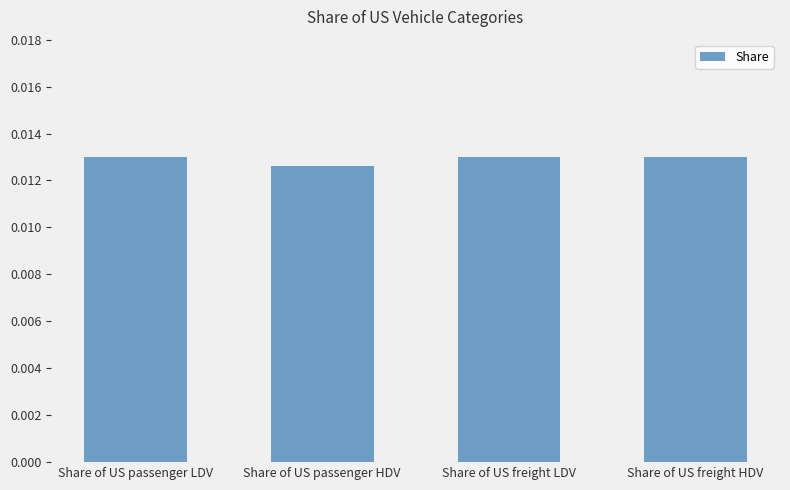

Which has a higher value, Share of US freight LDV or Share of US passenger HDV?

Share of US freight LDV